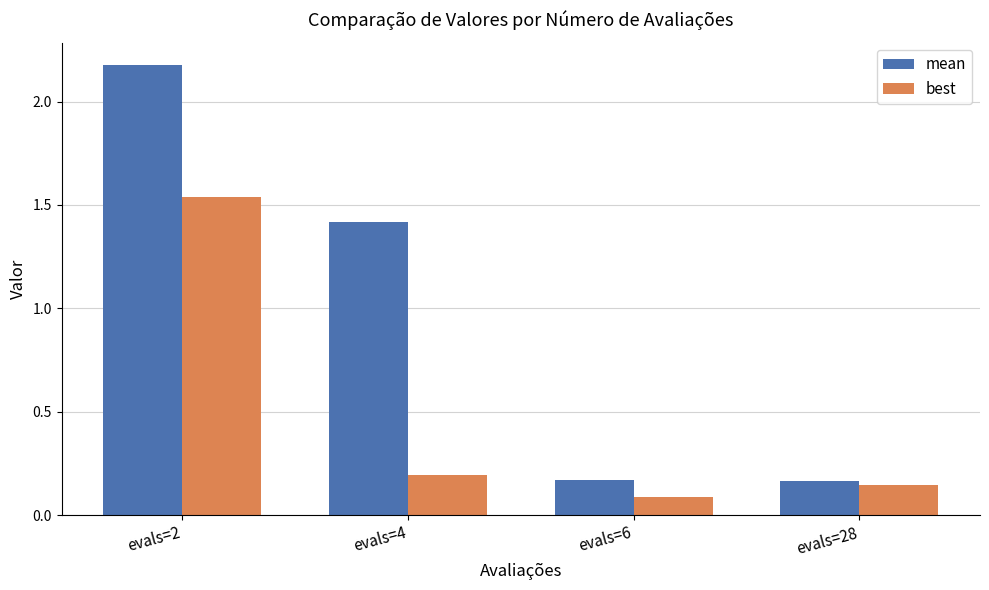

Which label corresponds to the largest value in the chart?

evals=2